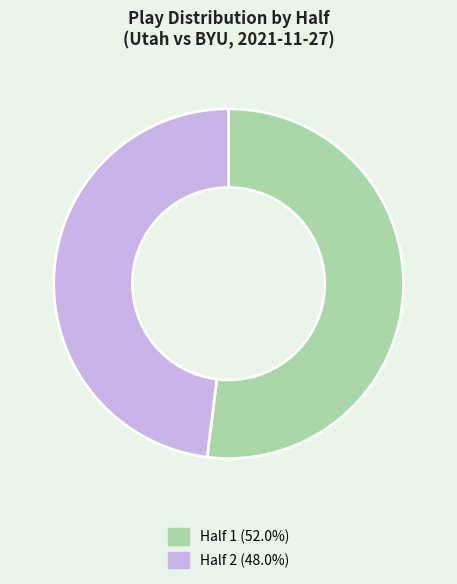

Which slice is the largest?

Half 1